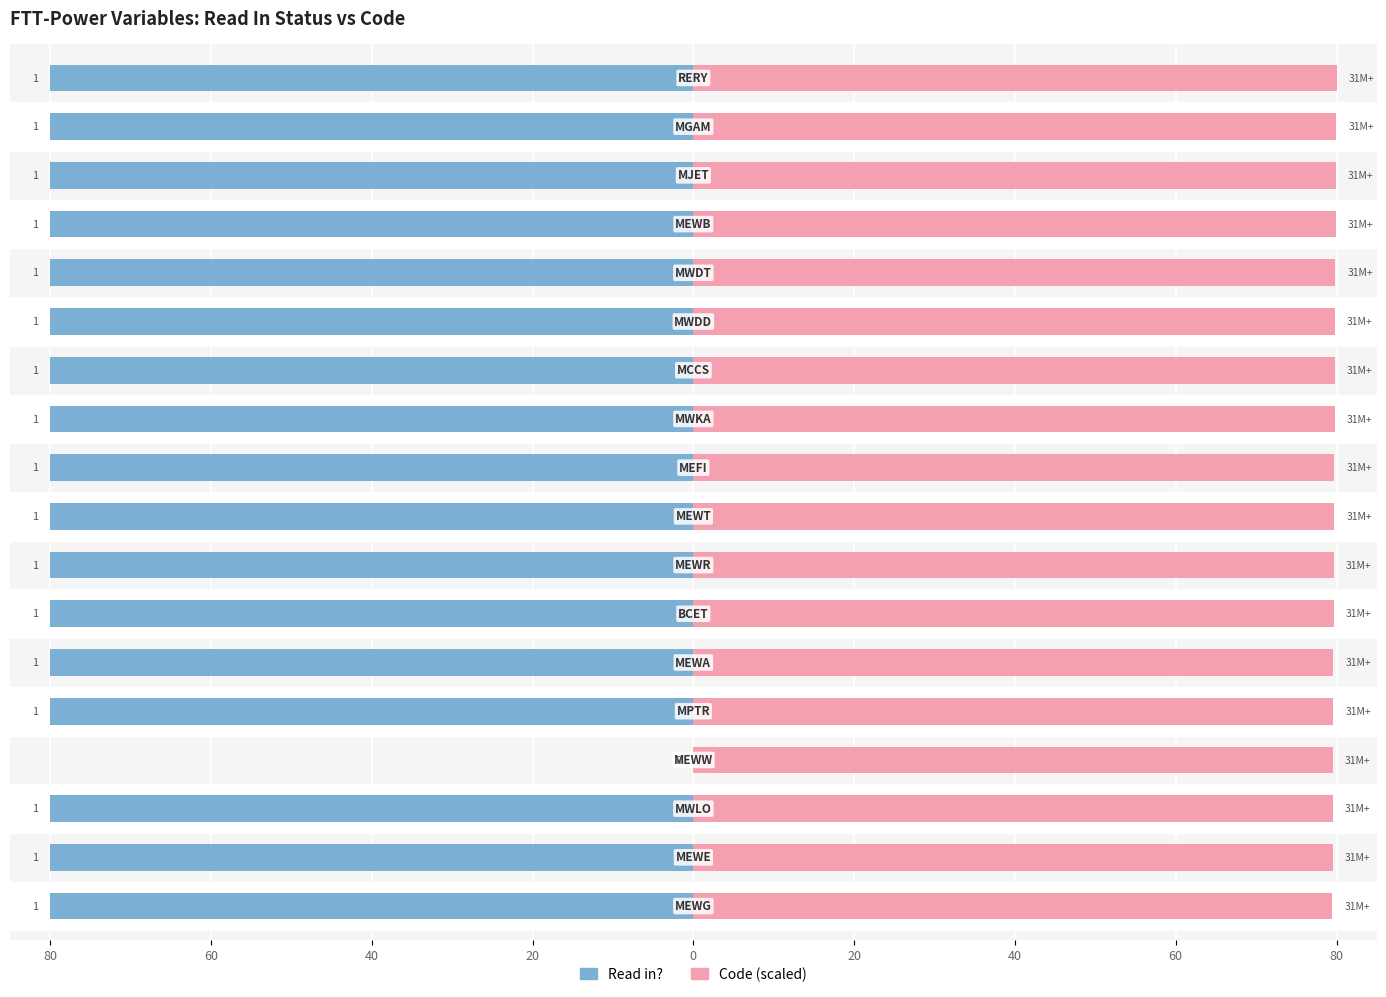

Is it true that Code (scaled) equals 79.5 at 60?

True